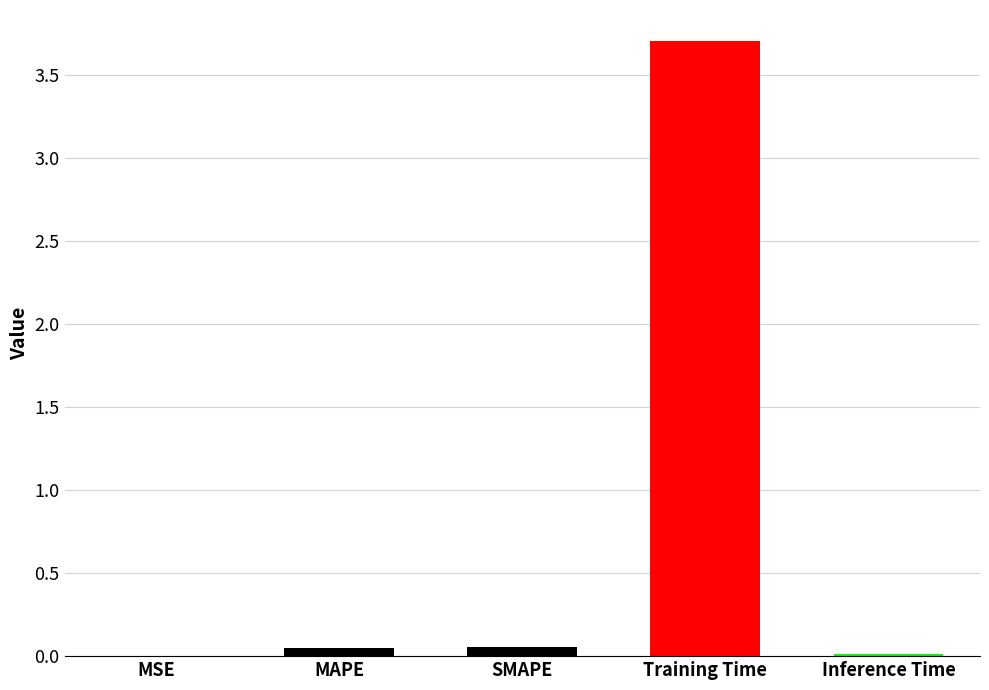

What is the sum of all values?

3.8